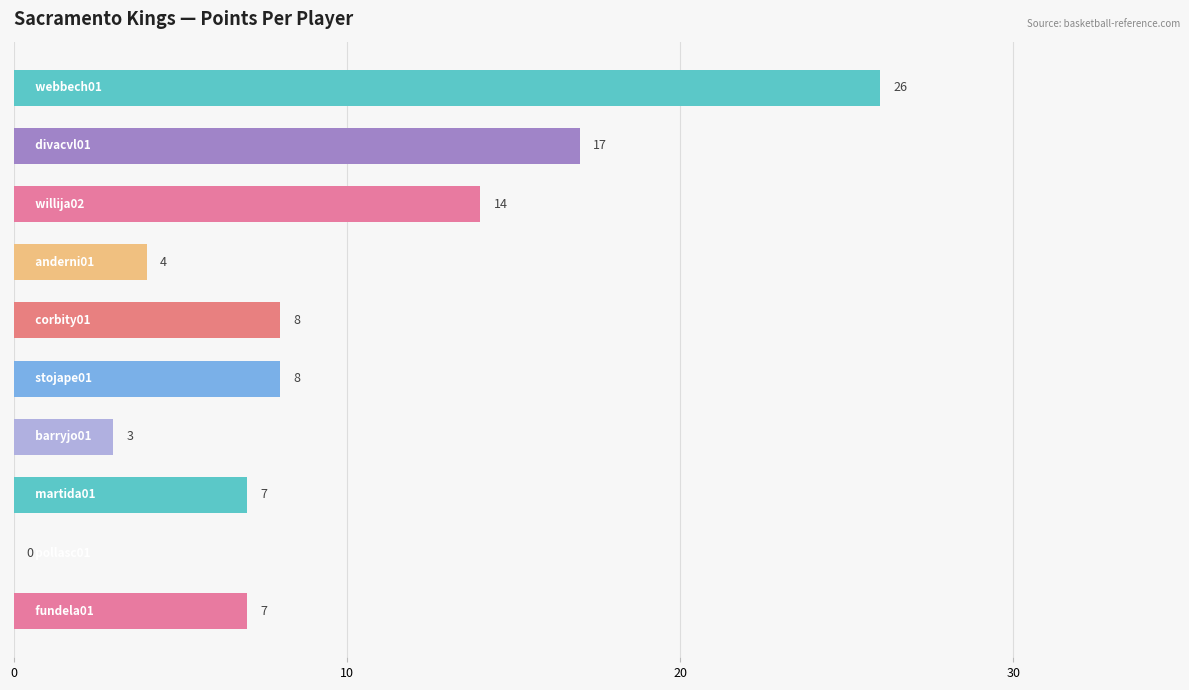

What is the maximum value shown in the chart?

26